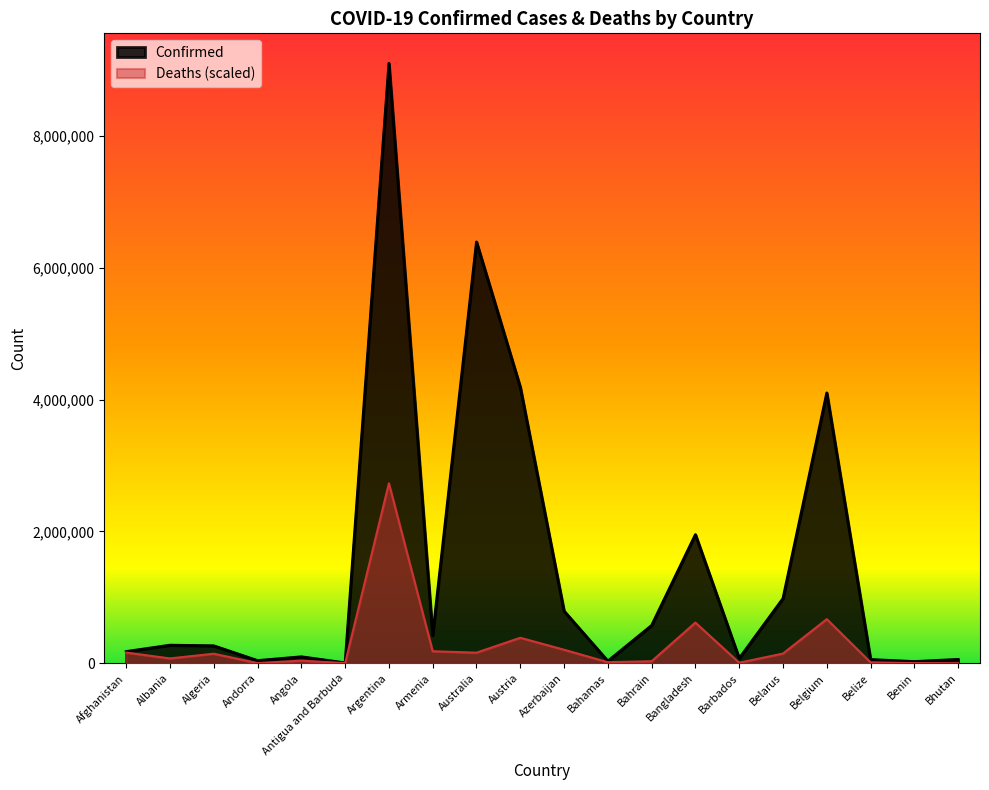

At which label does Deaths reach its minimum?

Bhutan